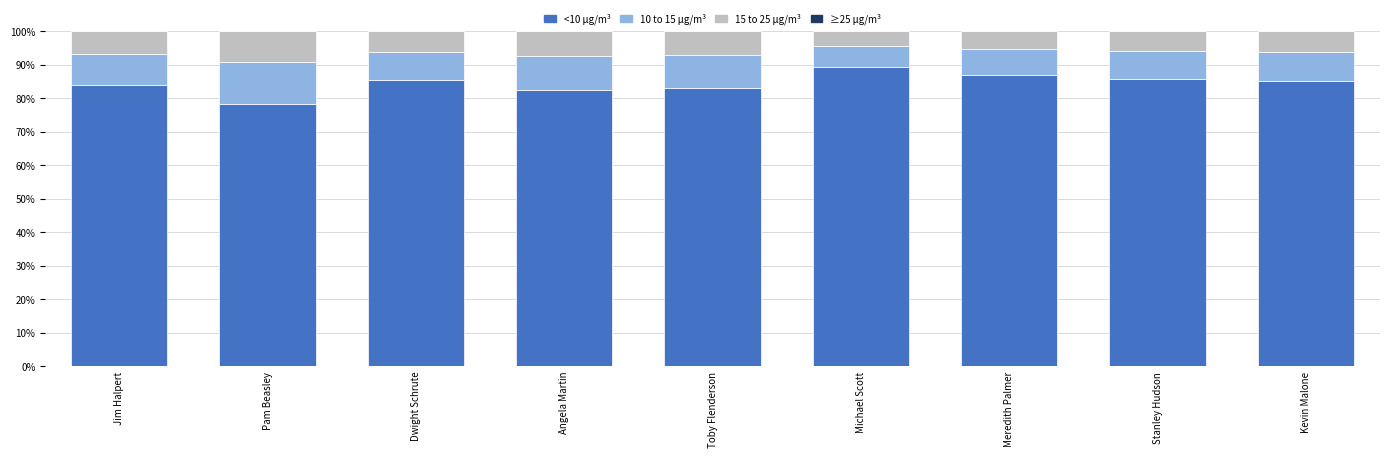

What is the maximum value for <10 μg/m³?

89.3